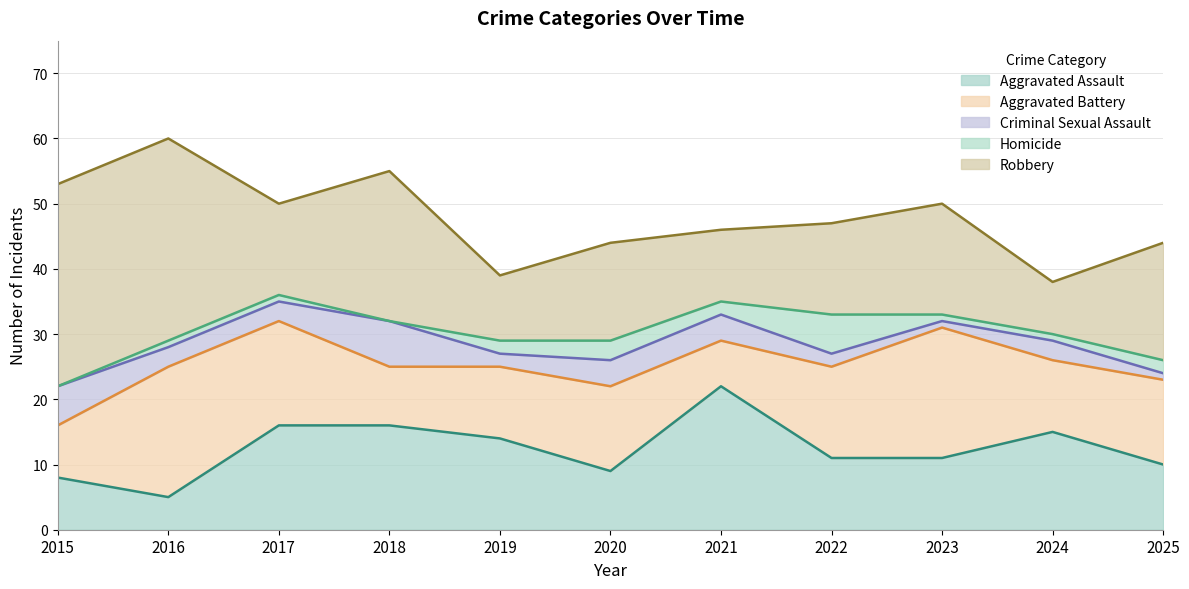

Reading left to right, list all the values displayed in this chart.

Aggravated Assault: 2015=8	2016=5	2017=16	2018=16	2019=14	2020=9	2021=22	2022=11	2023=11	2024=15	2025=10
Aggravated Battery: 2015=8	2016=20	2017=16	2018=9	2019=11	2020=13	2021=7	2022=14	2023=20	2024=11	2025=13
Criminal Sexual Assault: 2015=6	2016=3	2017=3	2018=7	2019=2	2020=4	2021=4	2022=2	2023=1	2024=3	2025=1
Homicide: 2015=0	2016=1	2017=1	2018=0	2019=2	2020=3	2021=2	2022=6	2023=1	2024=1	2025=2
Robbery: 2015=31	2016=31	2017=14	2018=23	2019=10	2020=15	2021=11	2022=14	2023=17	2024=8	2025=18